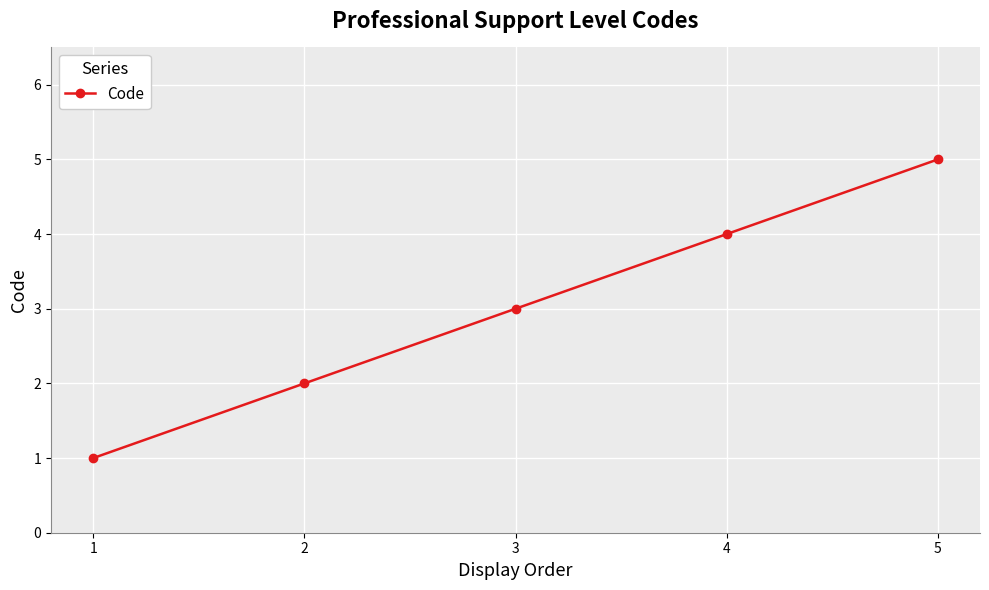

True or false: the data shows 2 at 2.

True